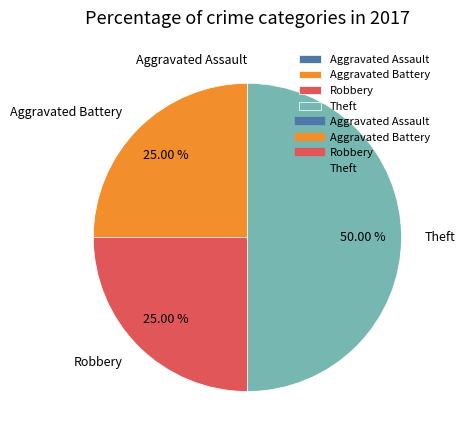

Which slice is the largest?

Theft